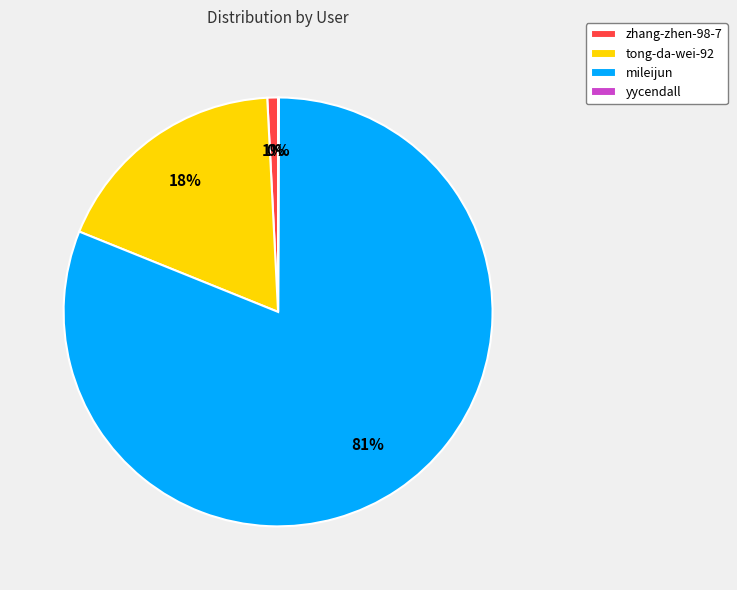

Does mileijun account for over 50% of the chart?

Yes